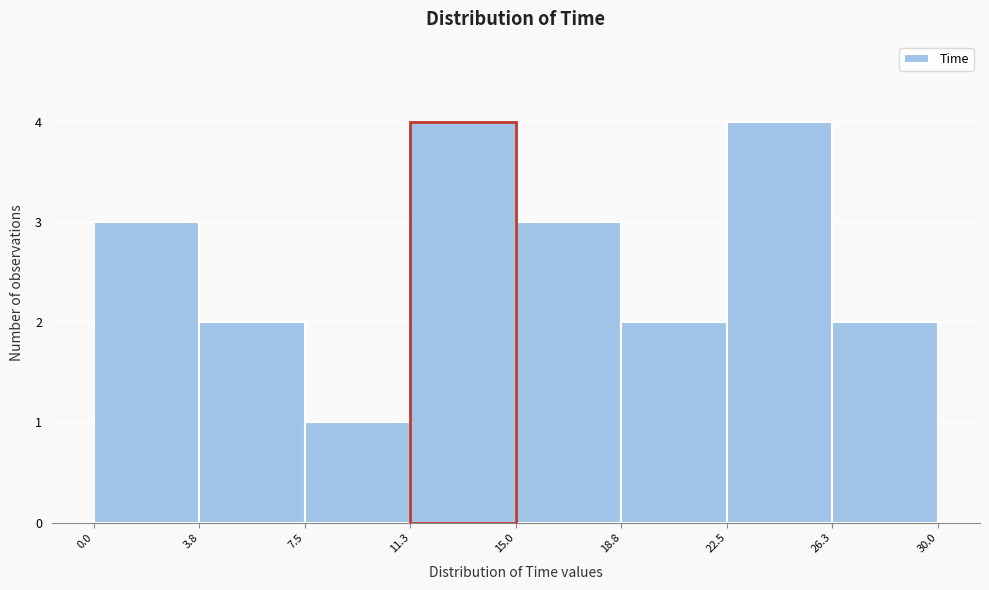

Reading left to right, transcribe this chart: for each bar, give the range it covers on the x-axis and its height. The values are not printed on the chart, so give them approximately, as read against the axis.

0.0 to 3.8: 3
3.8 to 7.5: 2
7.5 to 11.3: 1
11.3 to 15.0: 4
15.0 to 18.8: 3
18.8 to 22.5: 2
22.5 to 26.3: 4
26.3 to 30.0: 2